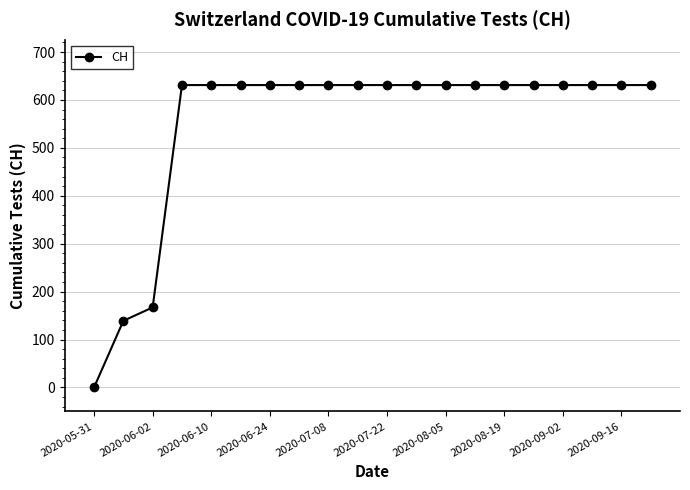

What is the value of the 20th point from the left?

631